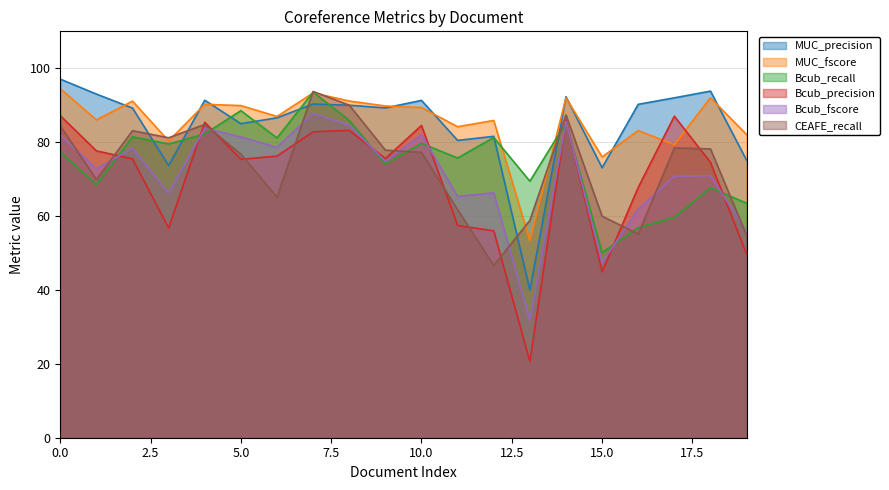

Reading left to right, extract all data points from this chart.

MUC_precision: 97.1	93.0	89.2	73.7	91.4	85.0	86.6	90.3	90.0	89.3	91.3	80.5	81.6	40.0	92.3	73.1	90.2	92.0	93.8	75.1
MUC_fscore: 94.5	86.0	91.1	80.3	90.2	89.9	87.0	93.3	91.1	89.8	89.4	84.2	85.9	53.3	92.0	76.0	83.1	79.3	92.0	82.1
Bcub_recall: 77.4	68.5	81.5	79.5	82.2	88.5	81.1	93.6	85.9	74.1	79.7	75.7	81.3	69.4	85.2	50.1	56.9	59.7	67.7	63.5
Bcub_precision: 87.2	77.7	75.5	56.8	85.4	75.4	76.2	82.8	83.2	75.6	84.5	57.5	56.0	20.7	86.0	44.9	67.8	87.0	74.5	49.7
Bcub_fscore: 82.0	72.8	78.4	66.2	83.8	81.4	78.6	87.9	84.5	74.8	82.0	65.3	66.3	31.8	85.6	47.4	61.8	70.8	70.9	55.8
CEAFE_recall: 84.4	69.9	83.1	81.2	84.8	76.7	65.1	93.7	90.0	77.8	77.2	61.7	46.7	58.8	87.4	59.9	55.1	78.4	78.2	54.8